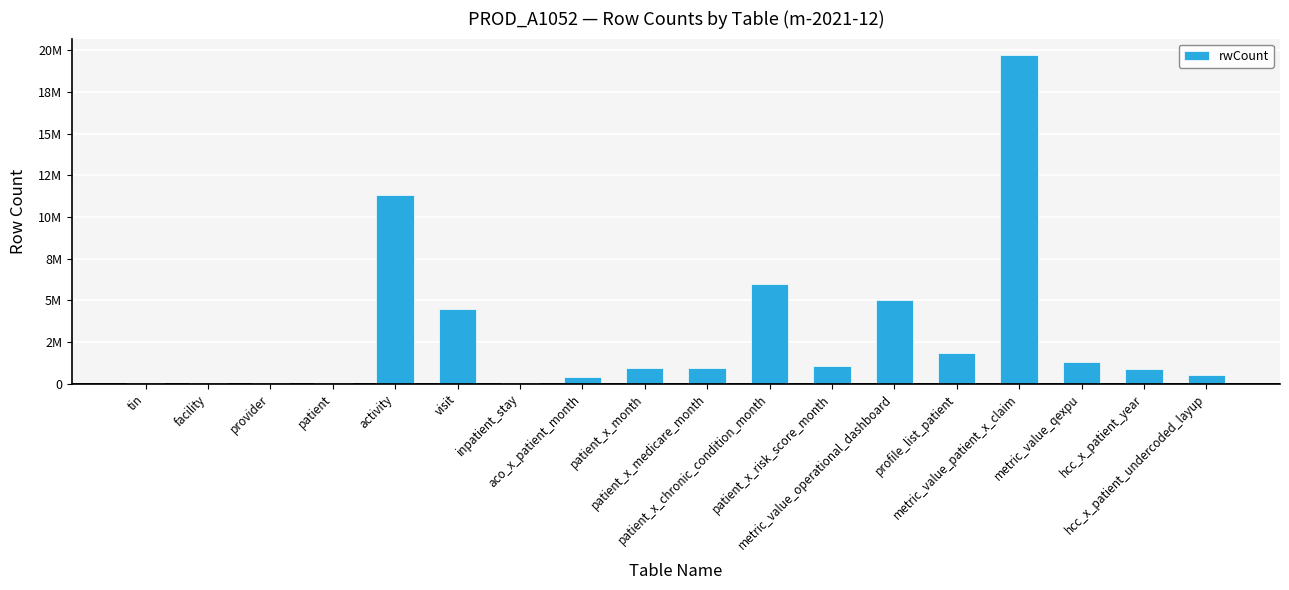

Rank the categories by value from lowest to highest.

tin, patient, facility, inpatient_stay, provider, aco_x_patient_month, hcc_x_patient_undercoded_layup, hcc_x_patient_year, patient_x_month, patient_x_medicare_month, patient_x_risk_score_month, metric_value_qexpu, profile_list_patient, visit, metric_value_operational_dashboard, patient_x_chronic_condition_month, activity, metric_value_patient_x_claim